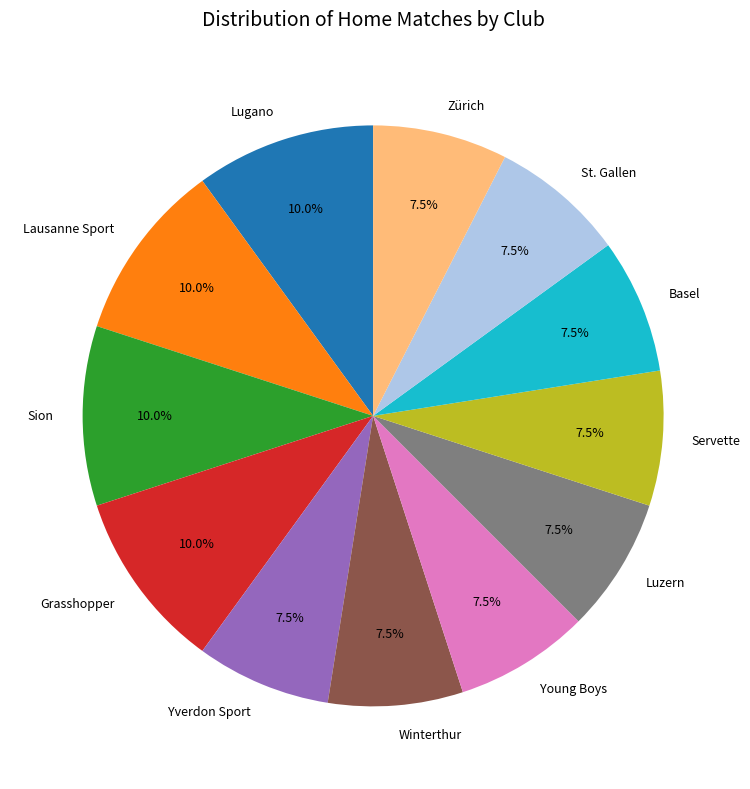

True or false: Yverdon Sport accounts for 20% of the total.

False